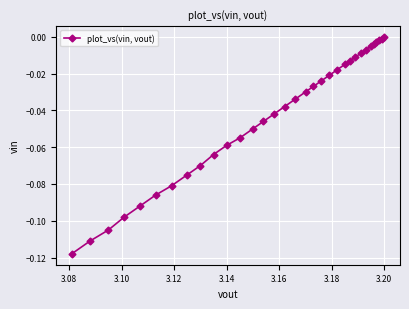

What is the label of the 3rd point from the left?

3.10